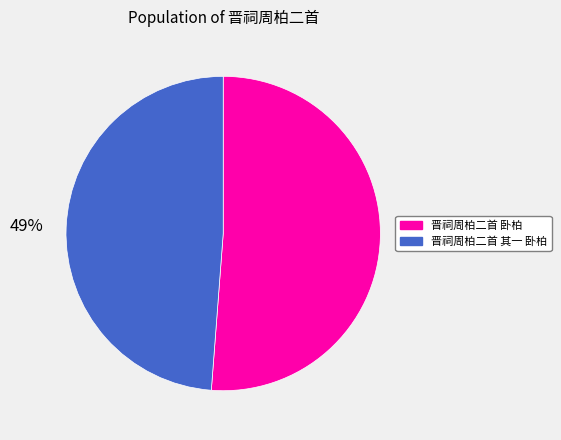

Combined, do 晋祠周柏二首 其一 卧柏 and 晋祠周柏二首 卧柏 account for over 50%?

Yes